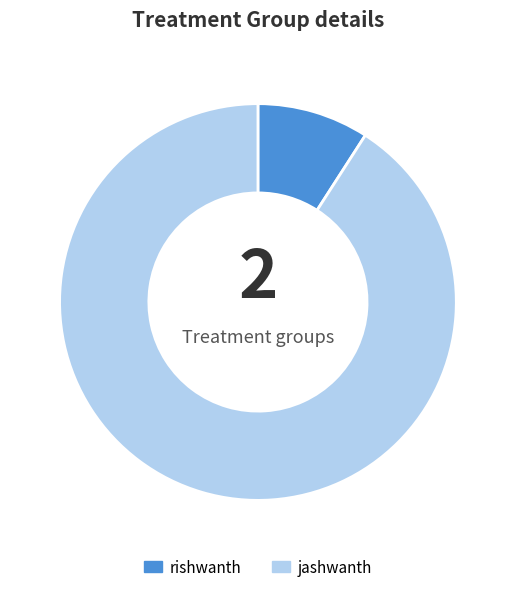

Does rishwanth represent more than half of the total?

No